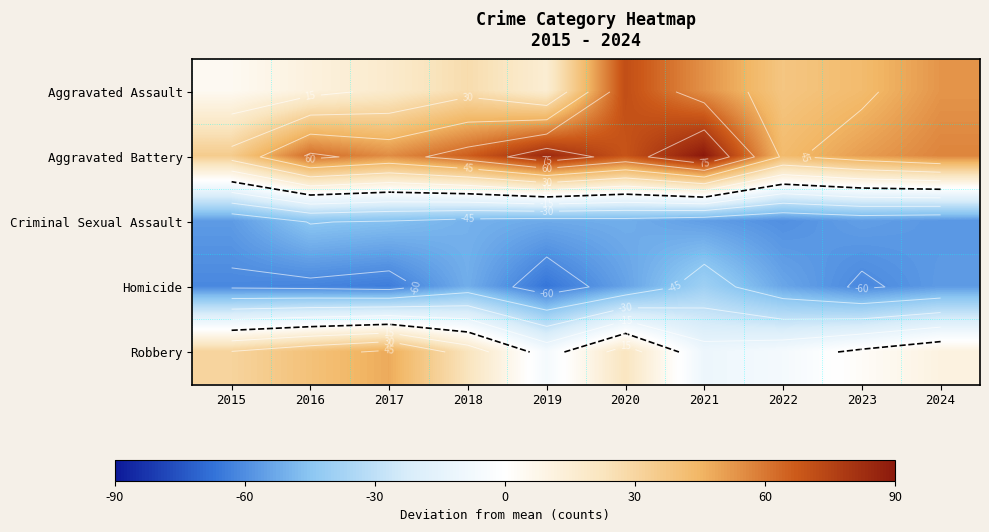

Rank the series at 2016 from highest to lowest value.

Aggravated Battery, Robbery, Aggravated Assault, Criminal Sexual Assault, Homicide